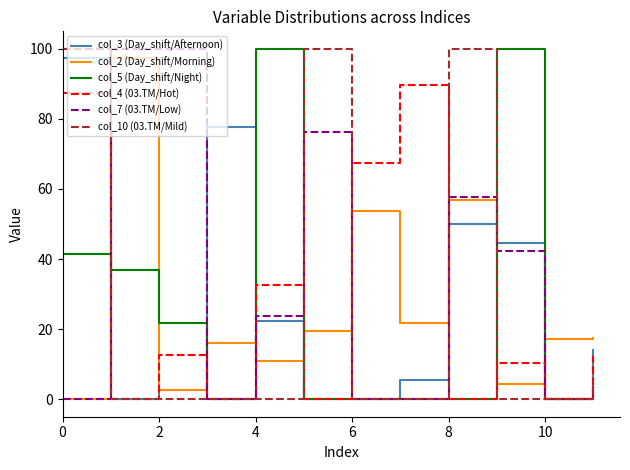

True or false: col_5 (Day_shift/Night) and col_10 (03.TM/Mild) cross at least once.

True